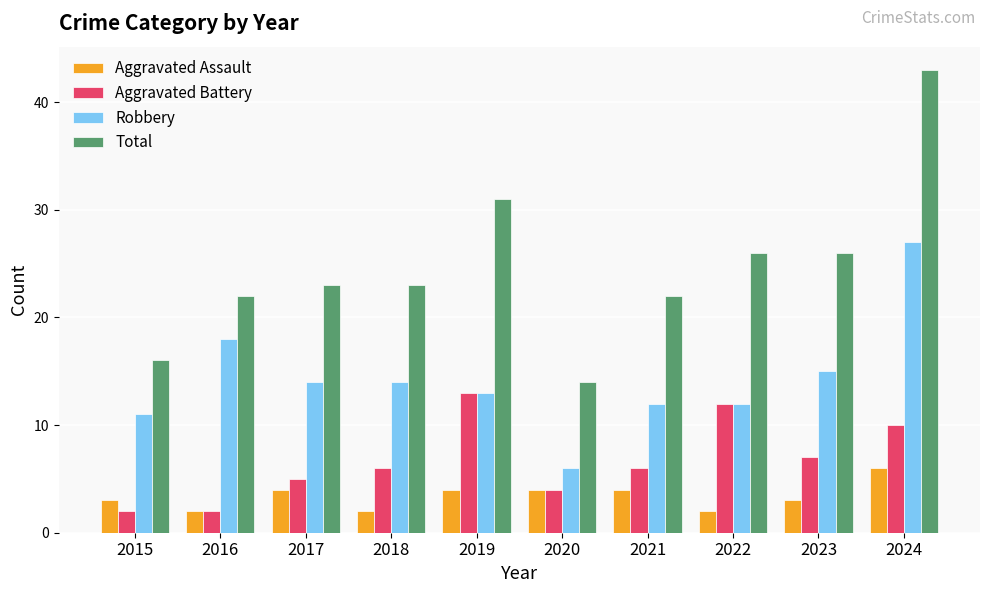

What is the minimum value shown in the chart?

2